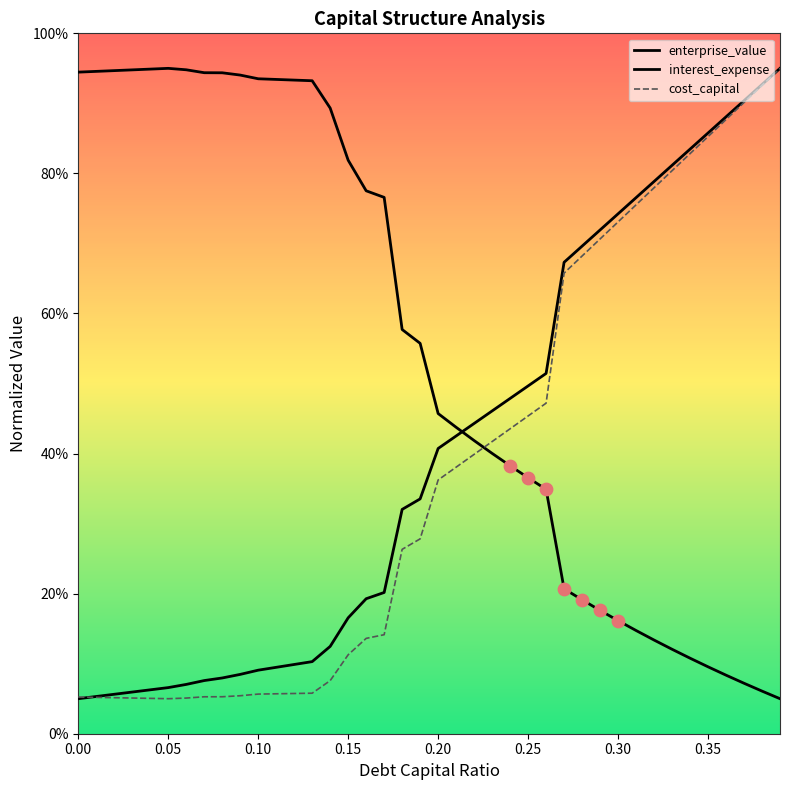

Which series has the largest total across all categories?

enterprise_value